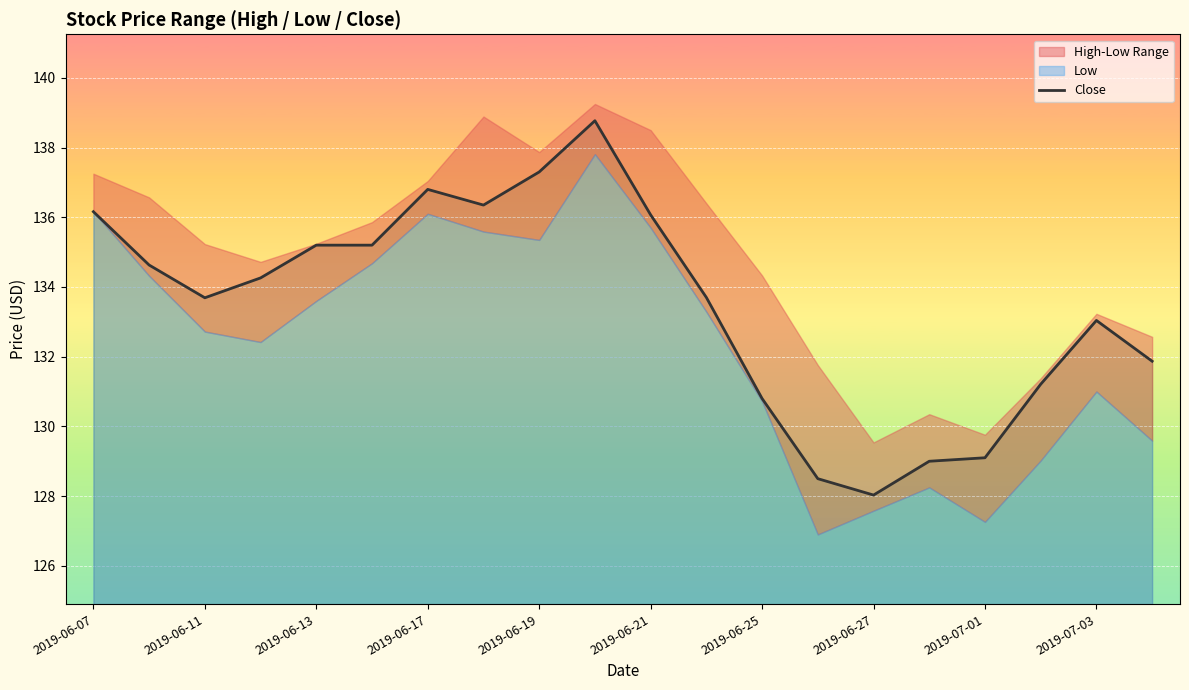

Which category has the lowest value in the Close series?

2019-06-27